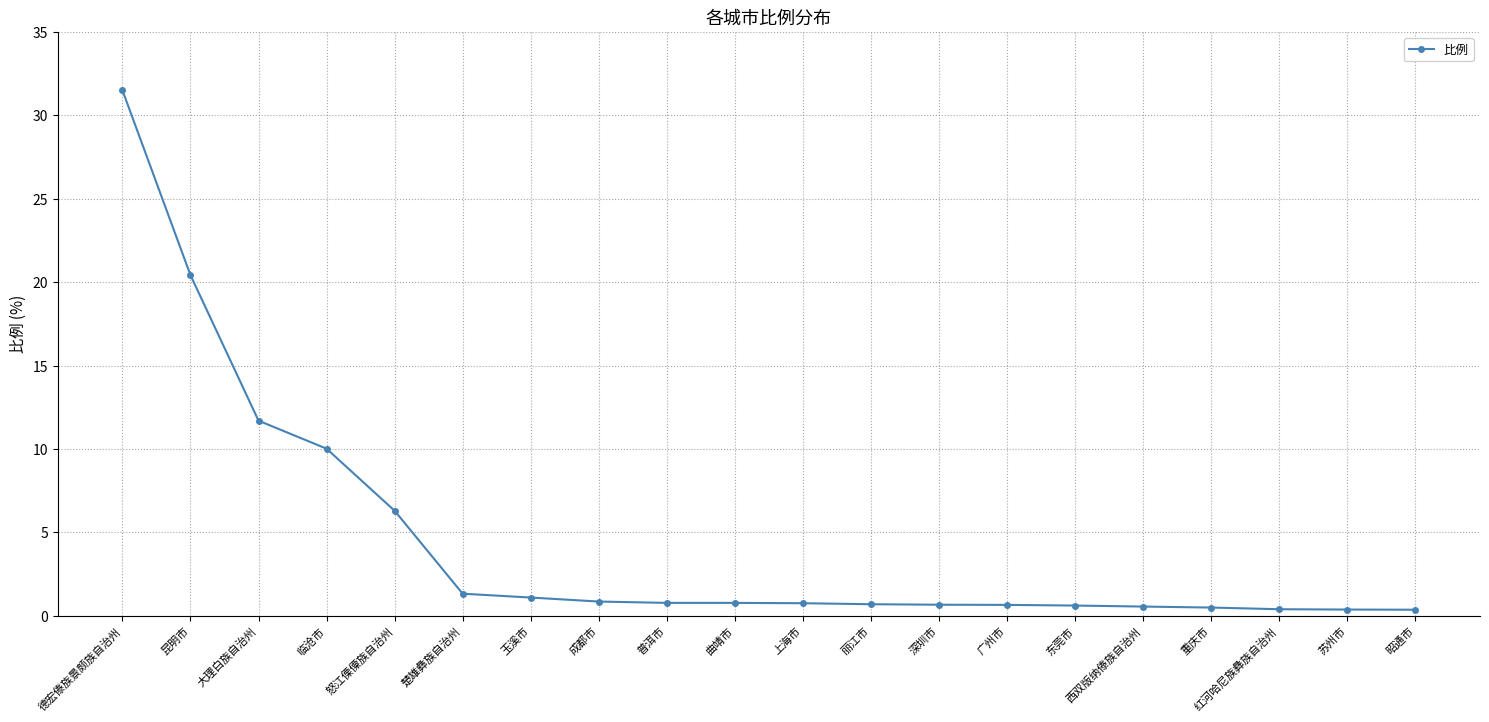

What is the sum of all values?

90.4